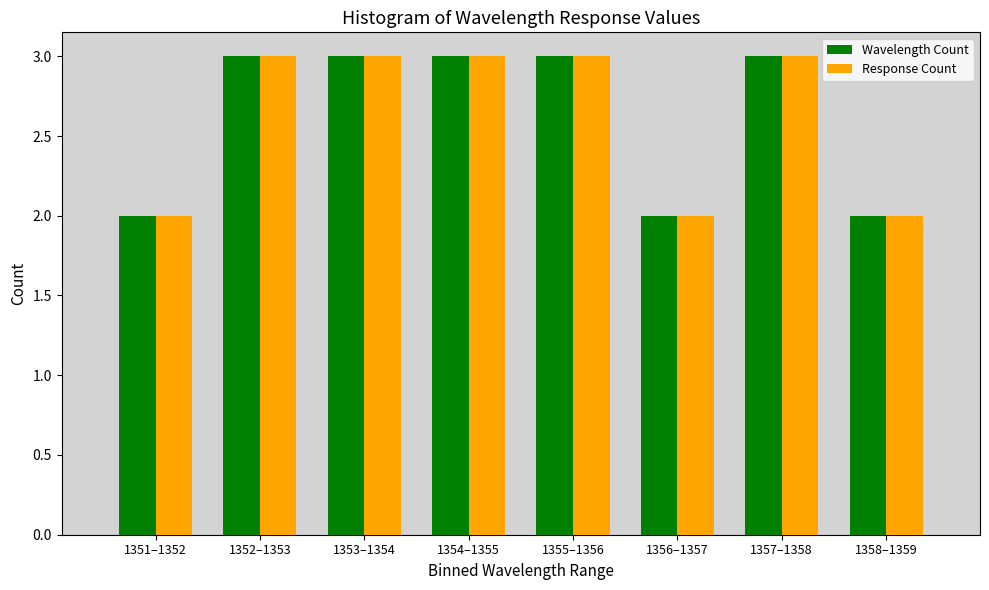

Reading right to left, list all the values displayed in this chart.

Wavelength Count: 1358–1359=2	1357–1358=3	1356–1357=2	1355–1356=3	1354–1355=3	1353–1354=3	1352–1353=3	1351–1352=2
Response Count: 1358–1359=2	1357–1358=3	1356–1357=2	1355–1356=3	1354–1355=3	1353–1354=3	1352–1353=3	1351–1352=2